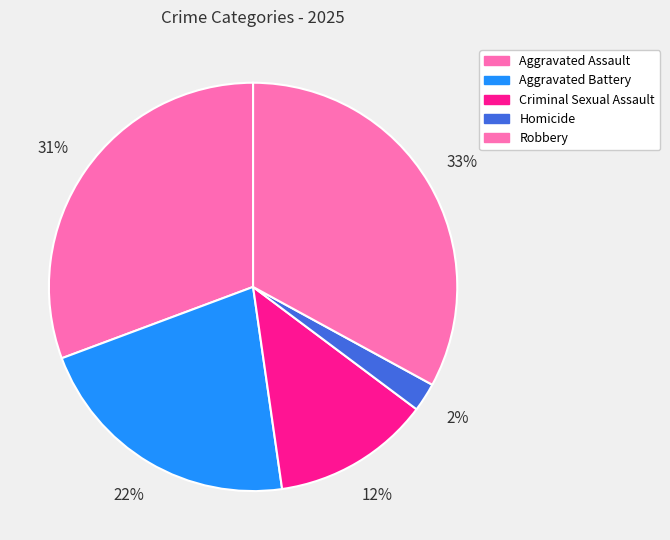

How many slices are in this pie chart?

5